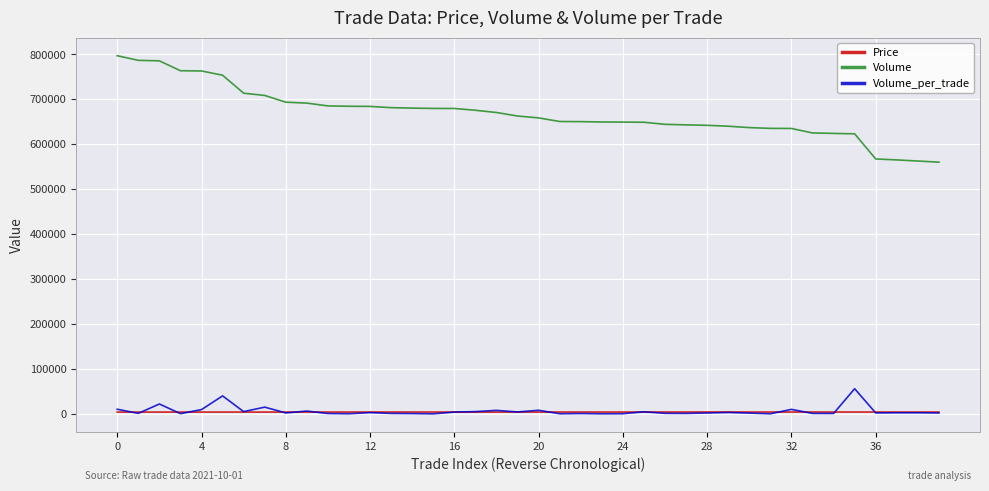

True or false: Volume_per_trade and Volume cross at least once.

False